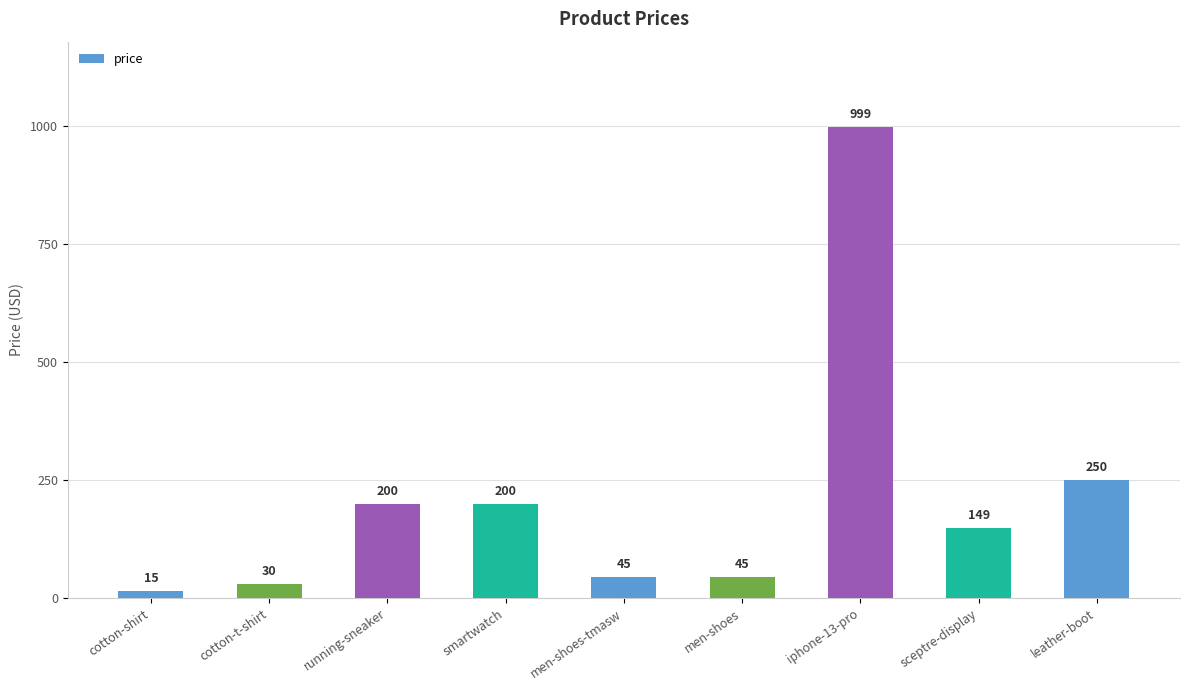

Is it true that the value at smartwatch is 200?

True